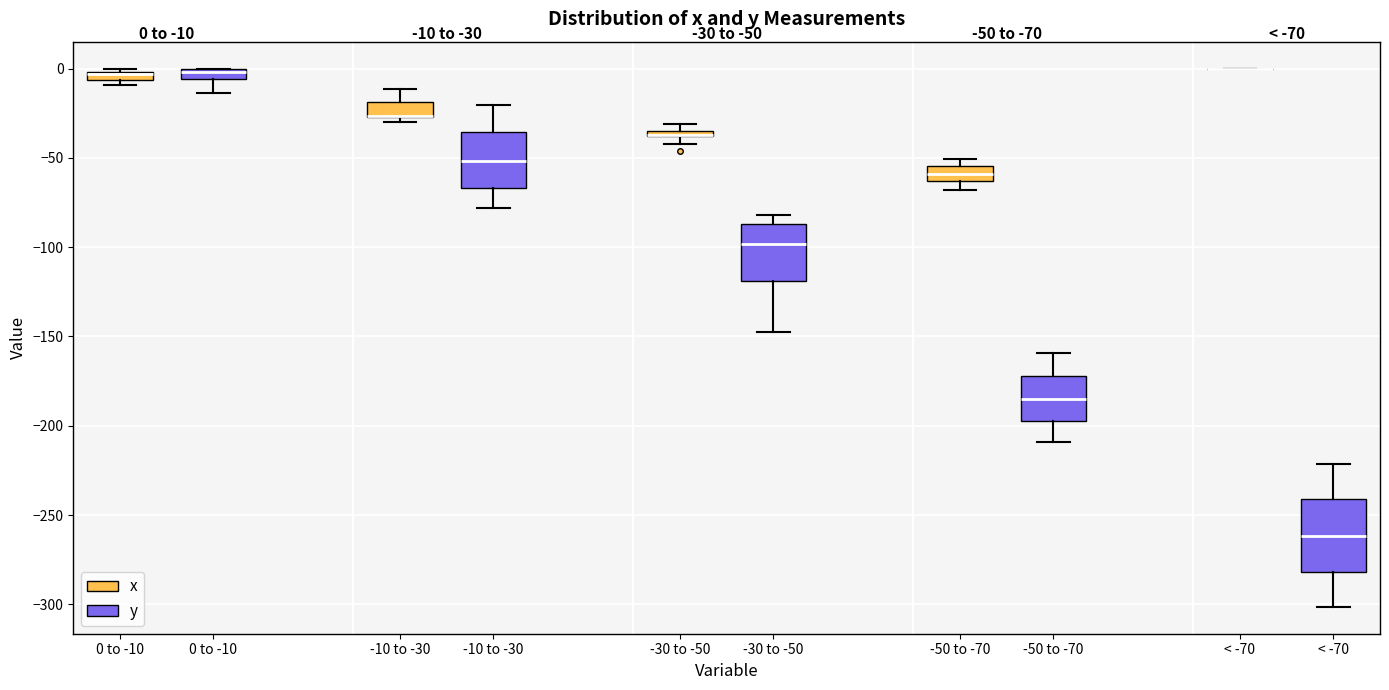

Comparing the boxes themselves (not the whiskers), which one is the tallest?

< -70 (y)